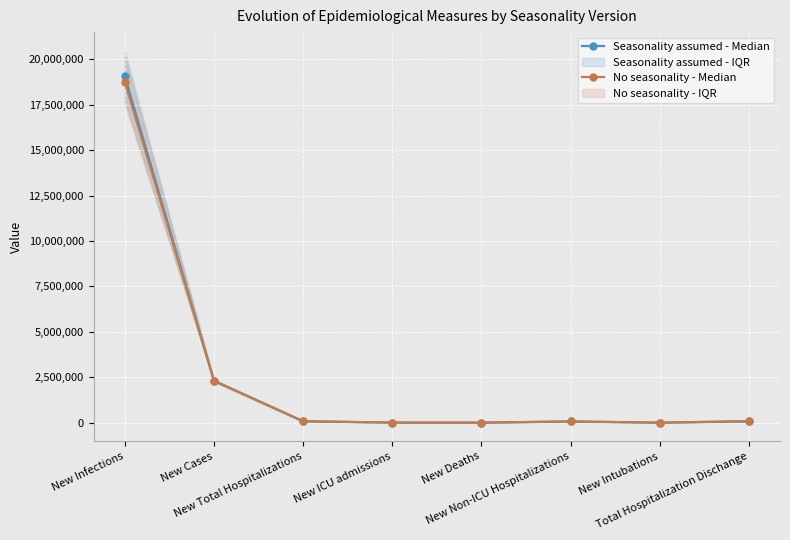

Which series changed the most between New Infections and New Intubations?

Seasonality assumed - Median